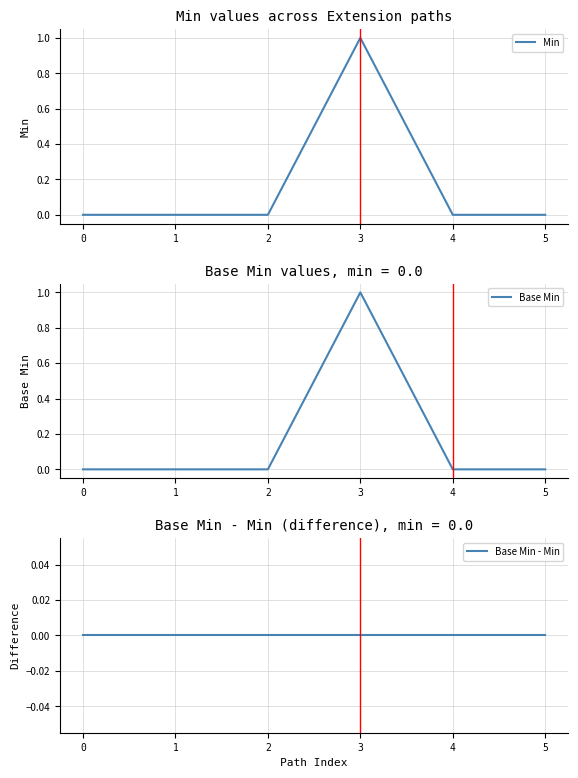

At 0, list the series in order from smallest to largest.

Min, Base Min, Base Min - Min